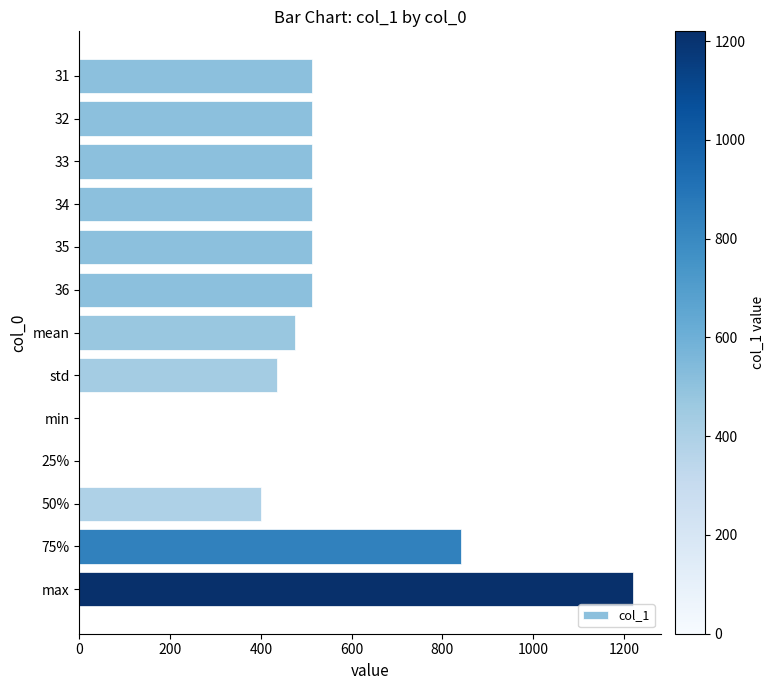

At which category does the chart reach its peak across all series?

max